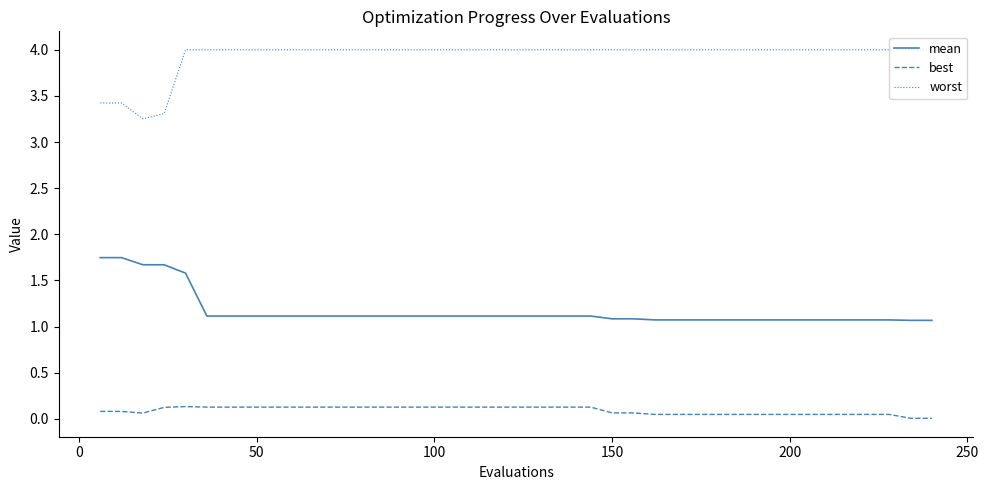

Is this an area chart (filled region under the line)?

No